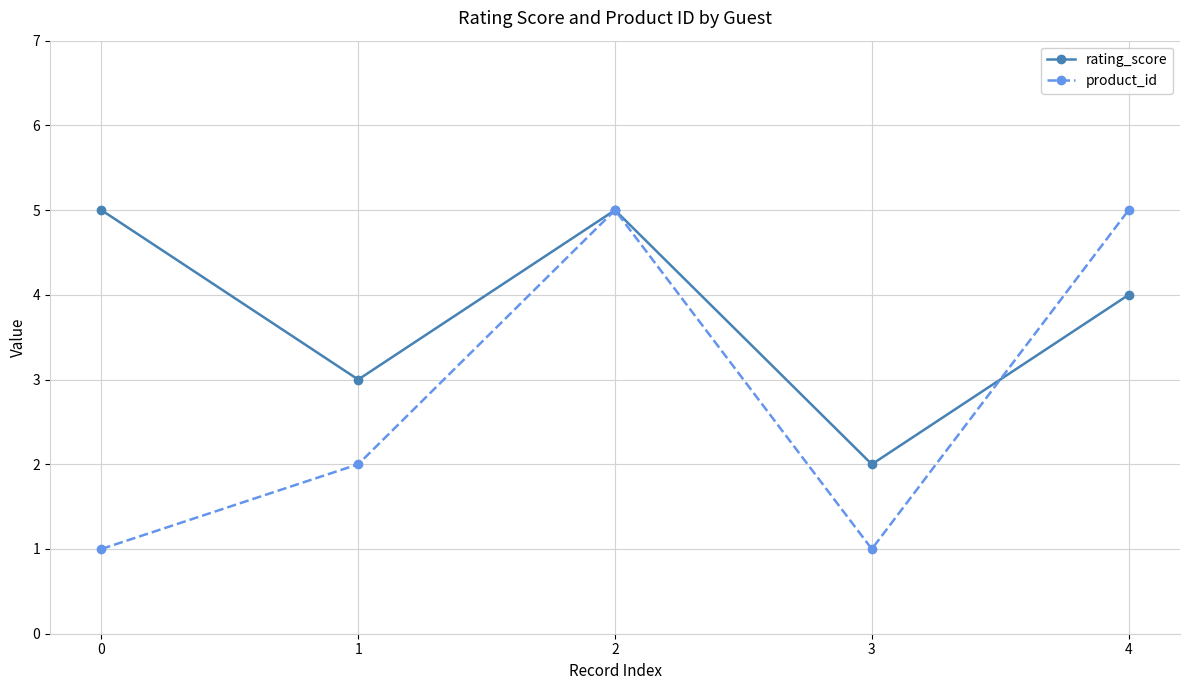

List the series in order of their overall mean, lowest first.

product_id, rating_score